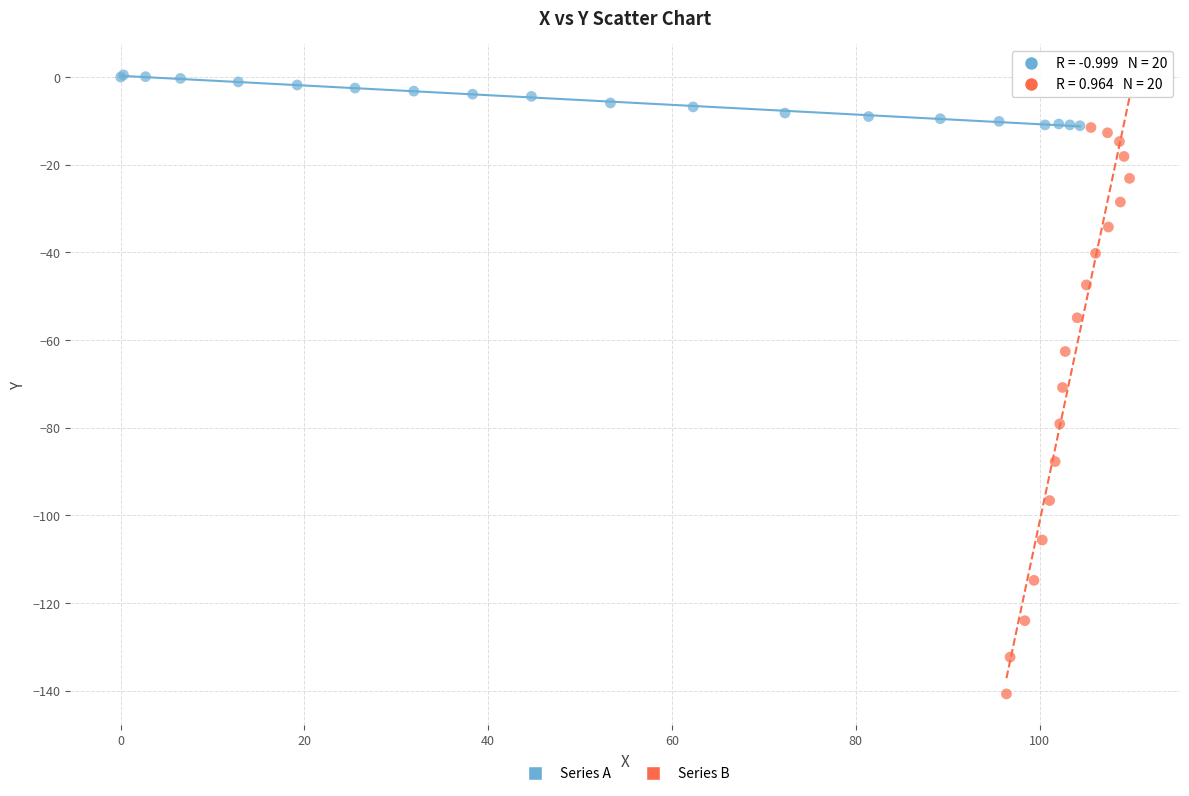

Which series contains the highest Y value?

Series A